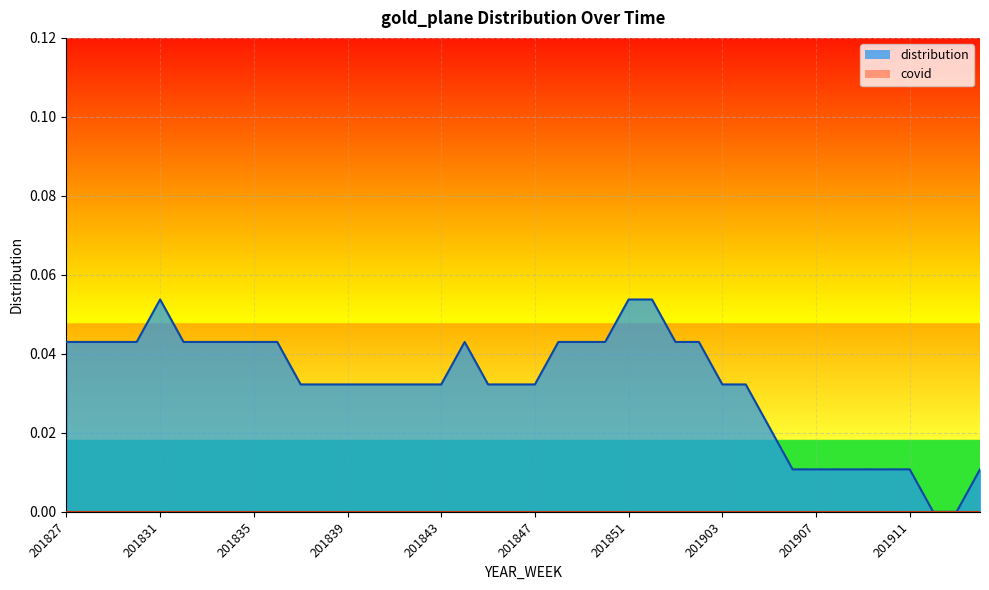

How many data points are above 0?

38